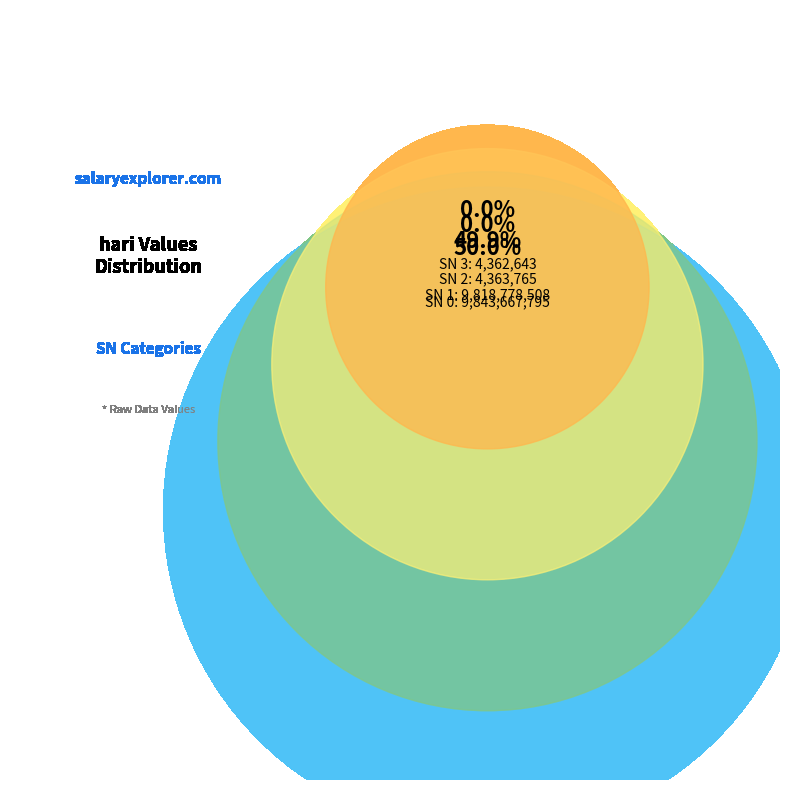

Which category has the smallest portion of the pie?

3